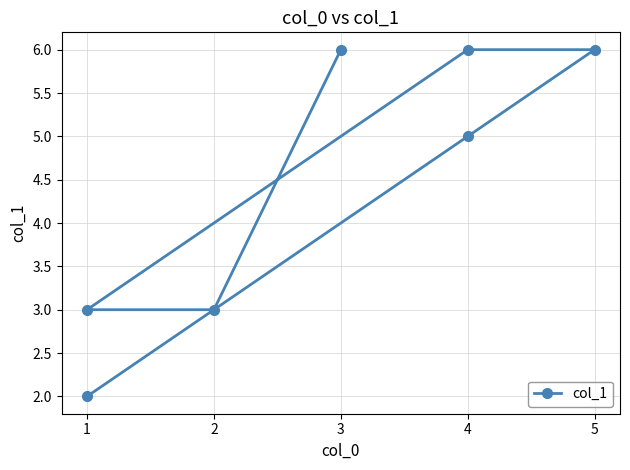

Count the values in the range 3 to 6.

6